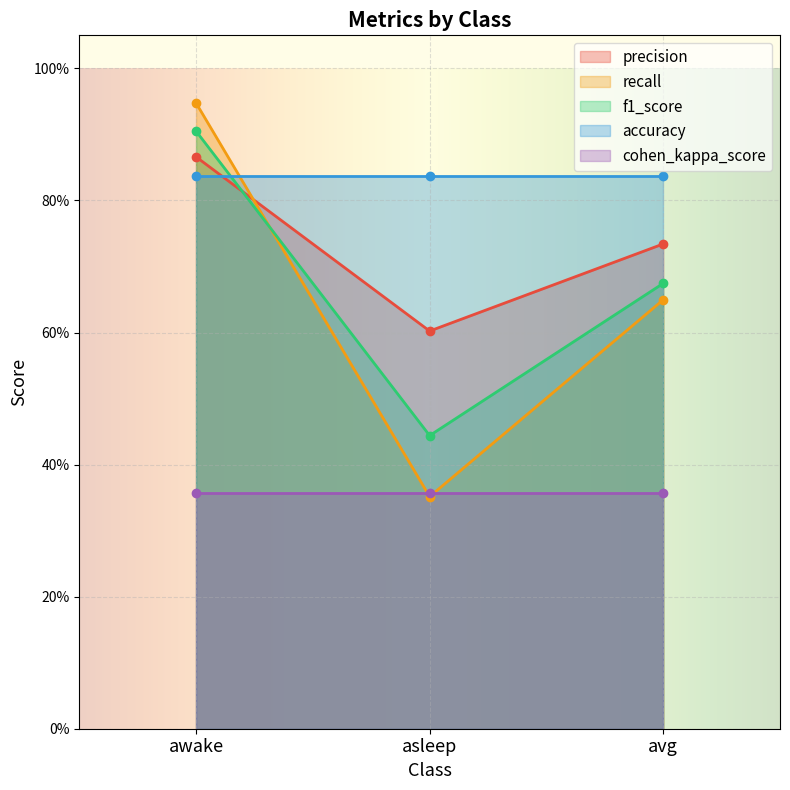

What is the maximum value shown in the chart?

0.9